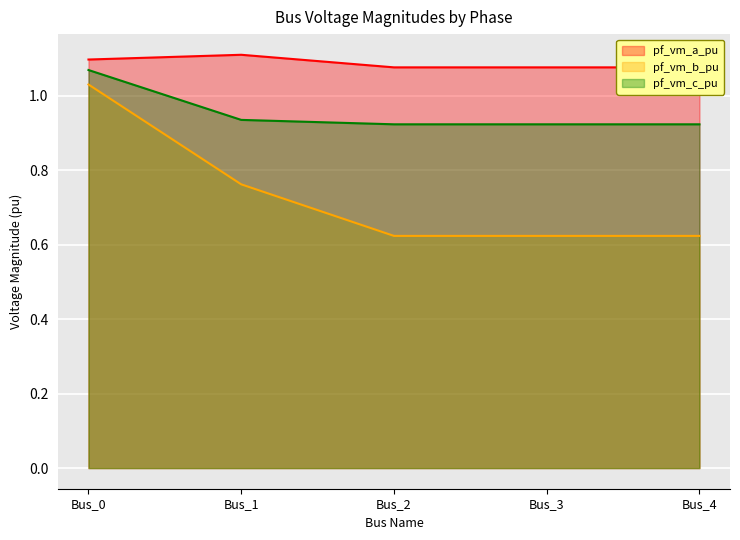

What are all the series names shown in the legend?

pf_vm_a_pu, pf_vm_b_pu, pf_vm_c_pu